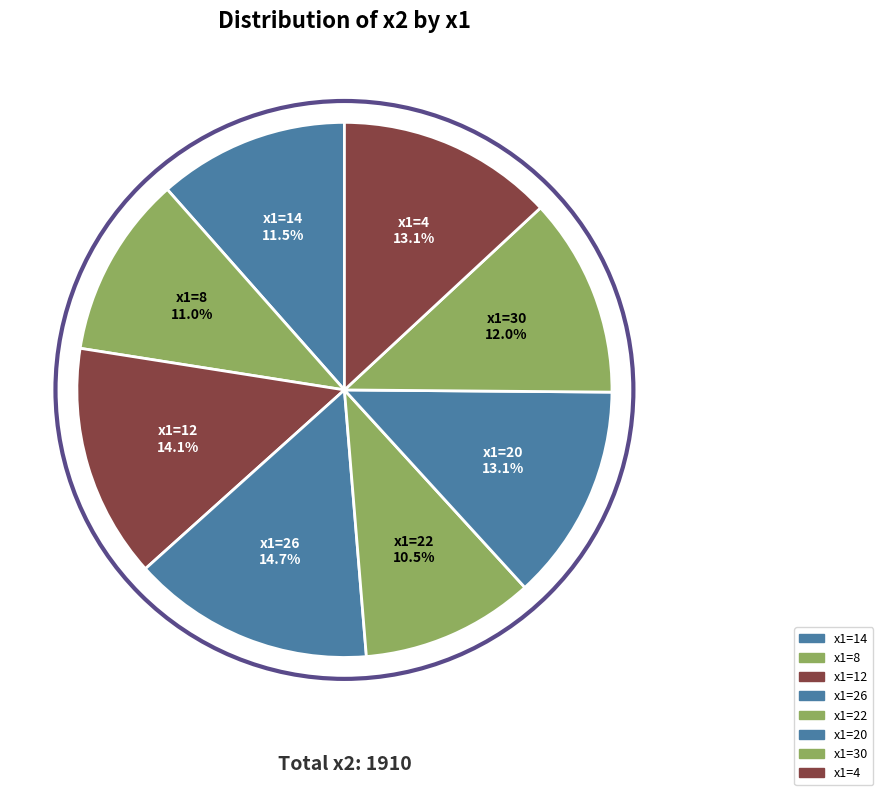

What portion of the pie excludes x1=20?

86.9%